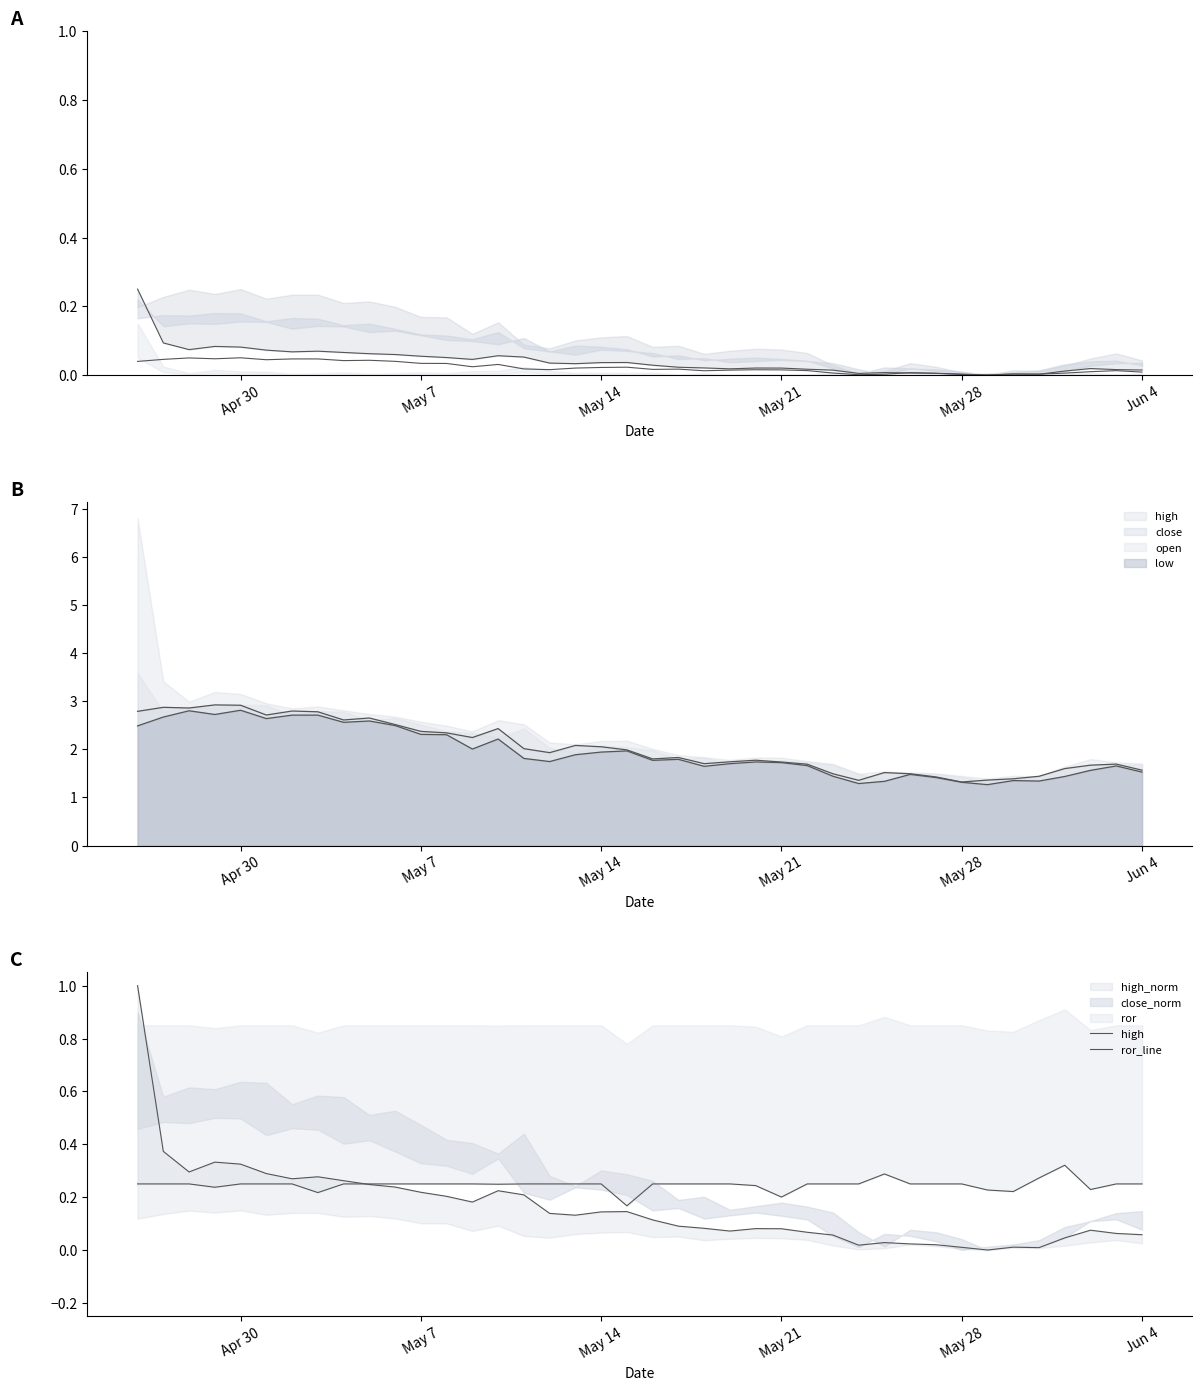

Rank the series by their average value, from lowest to highest.

low, high, ror_line